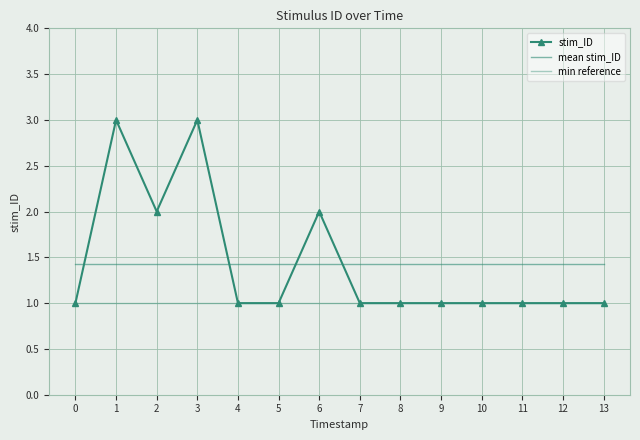

Is this an area chart (filled region under the line)?

No